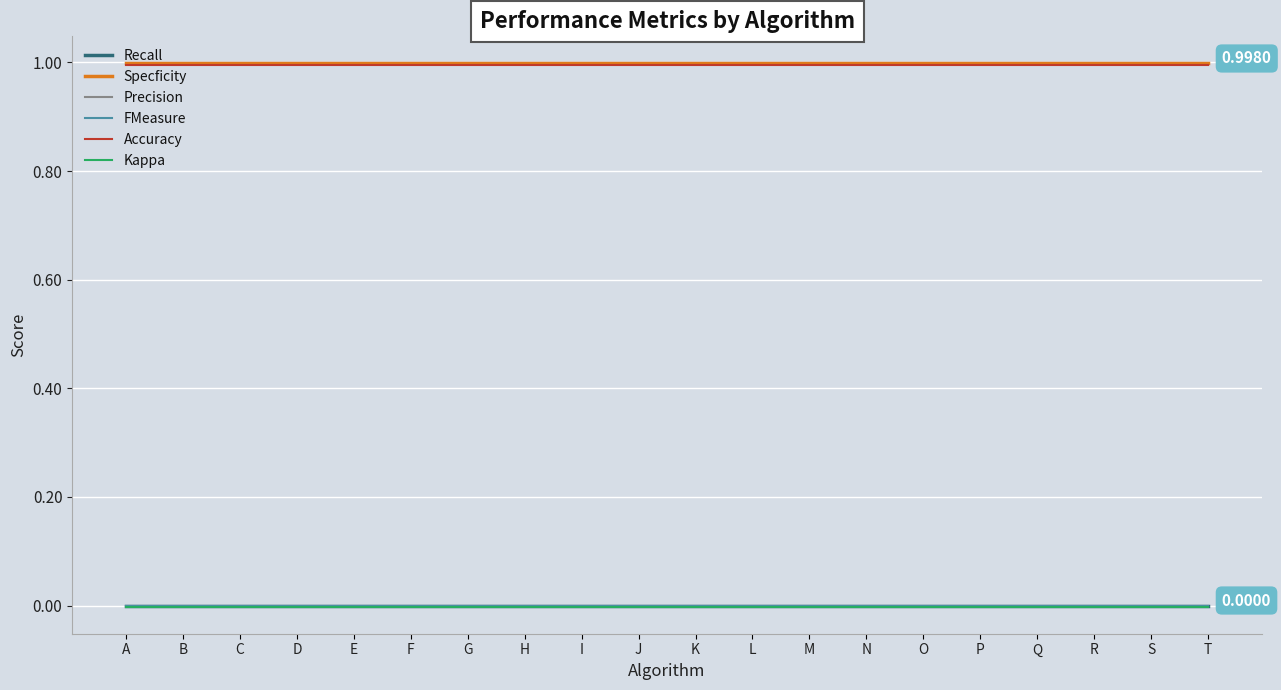

Does the chart display data point markers on the line(s)?

No